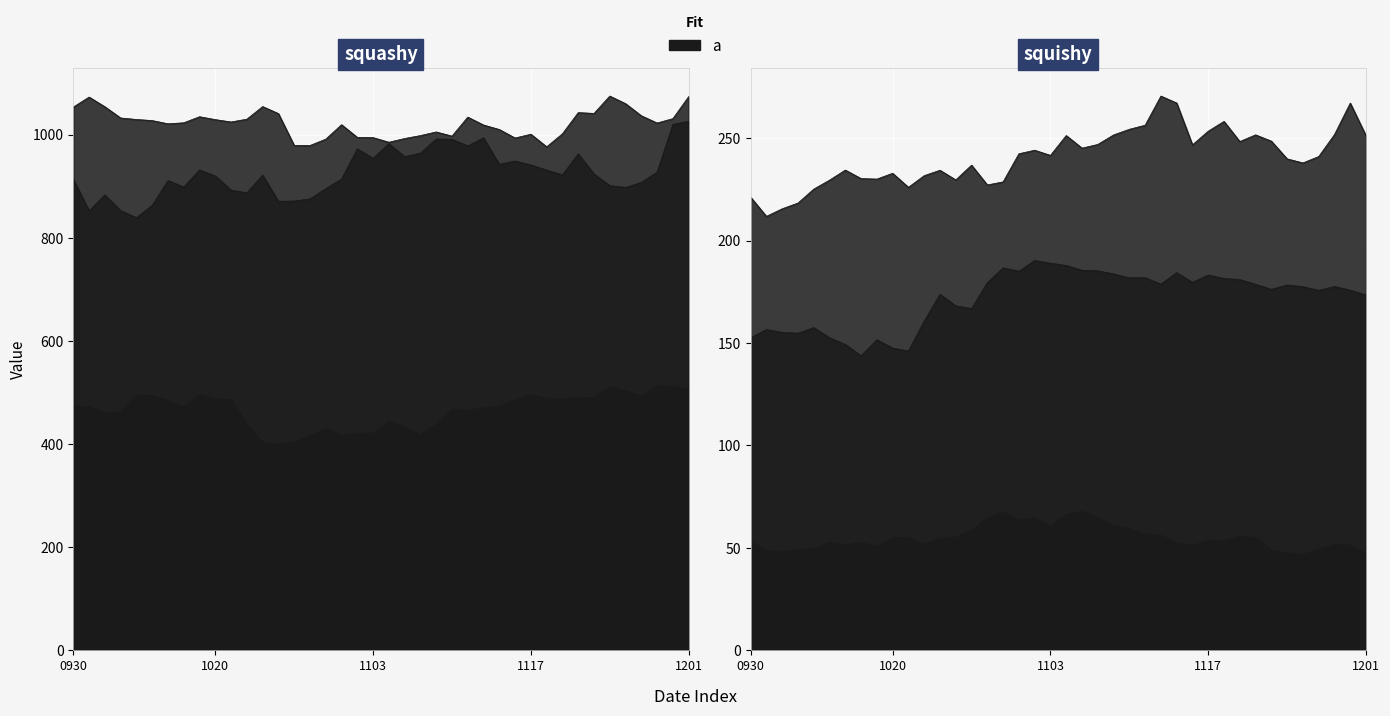

What is the total value across all series at 20211104?

2916.0